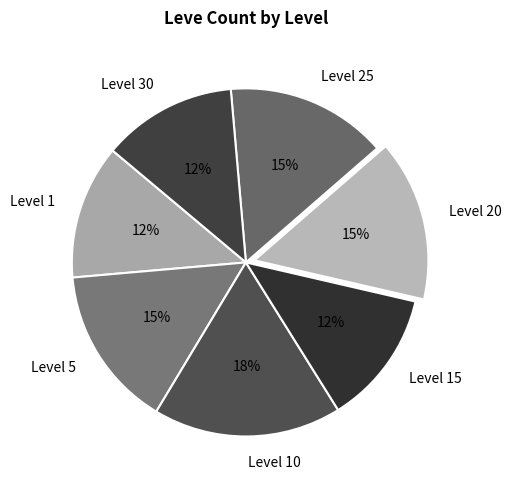

Is there any slice that represents more than half of the pie?

No